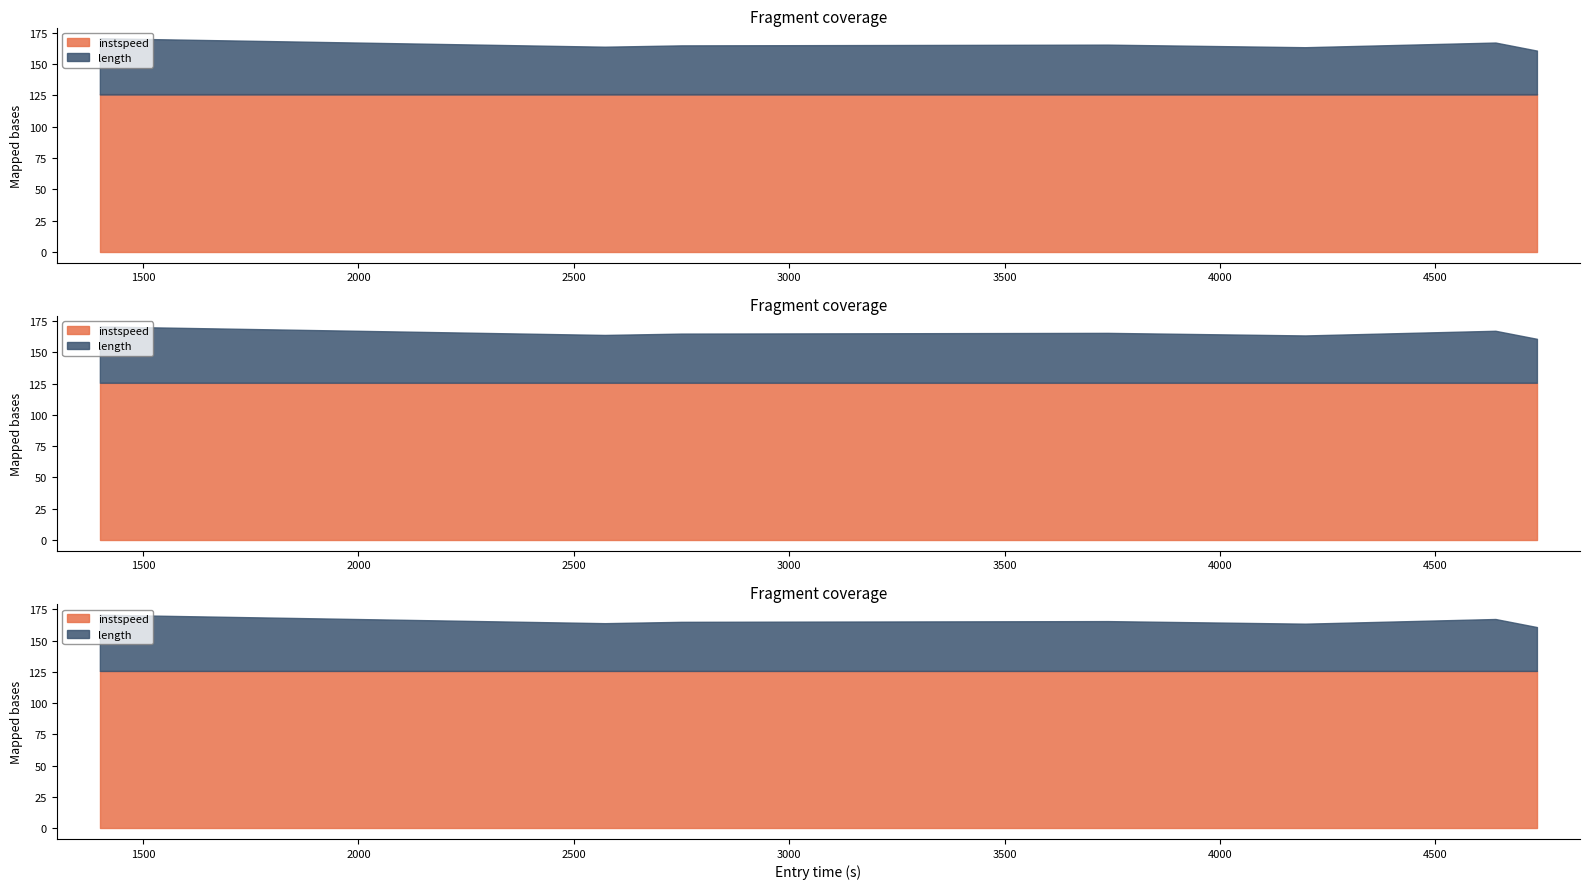

At how many categories does at least one series exceed 54?

7